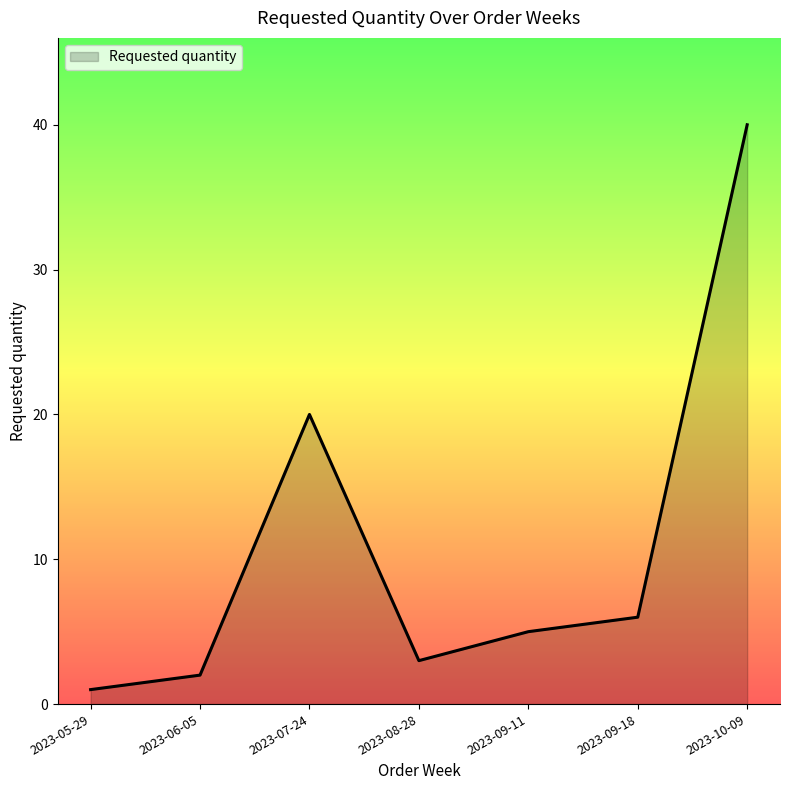

How many interior local valleys (lower than both neighbors) does the data have?

1